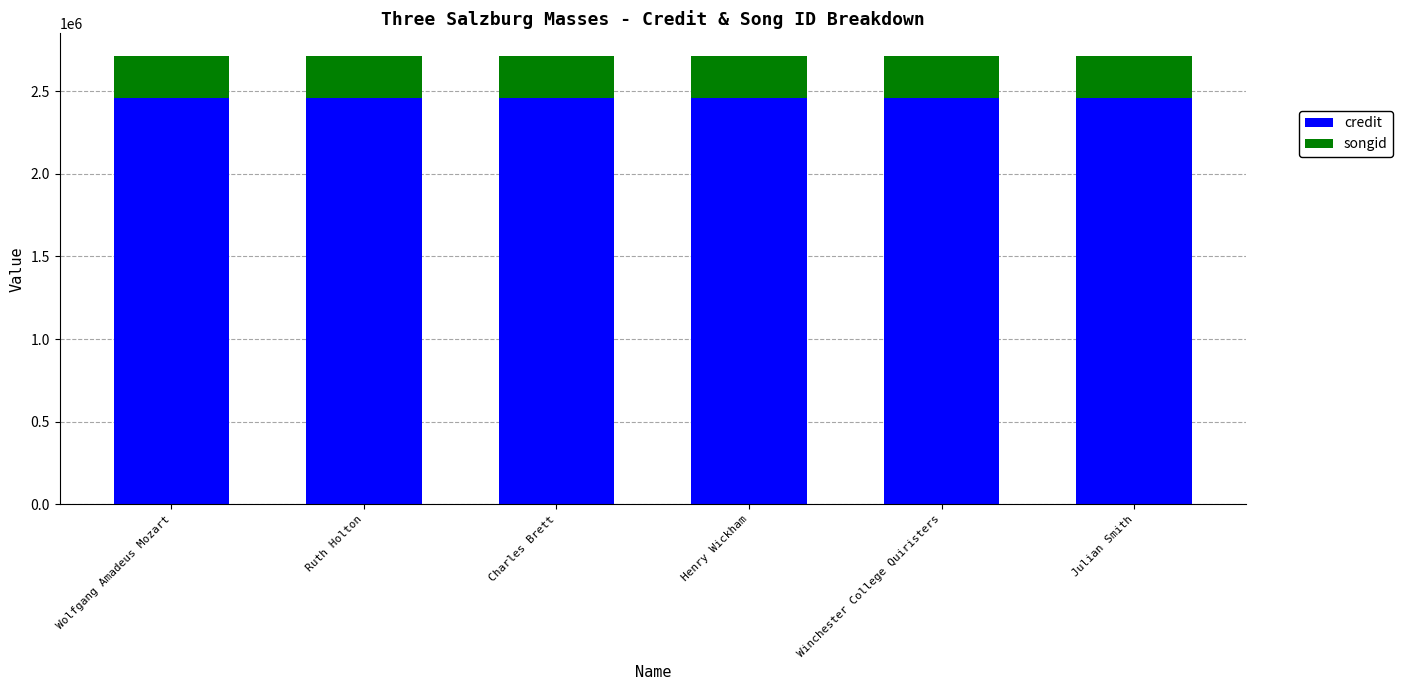

What is the approximate value of credit at Ruth Holton?

2459137